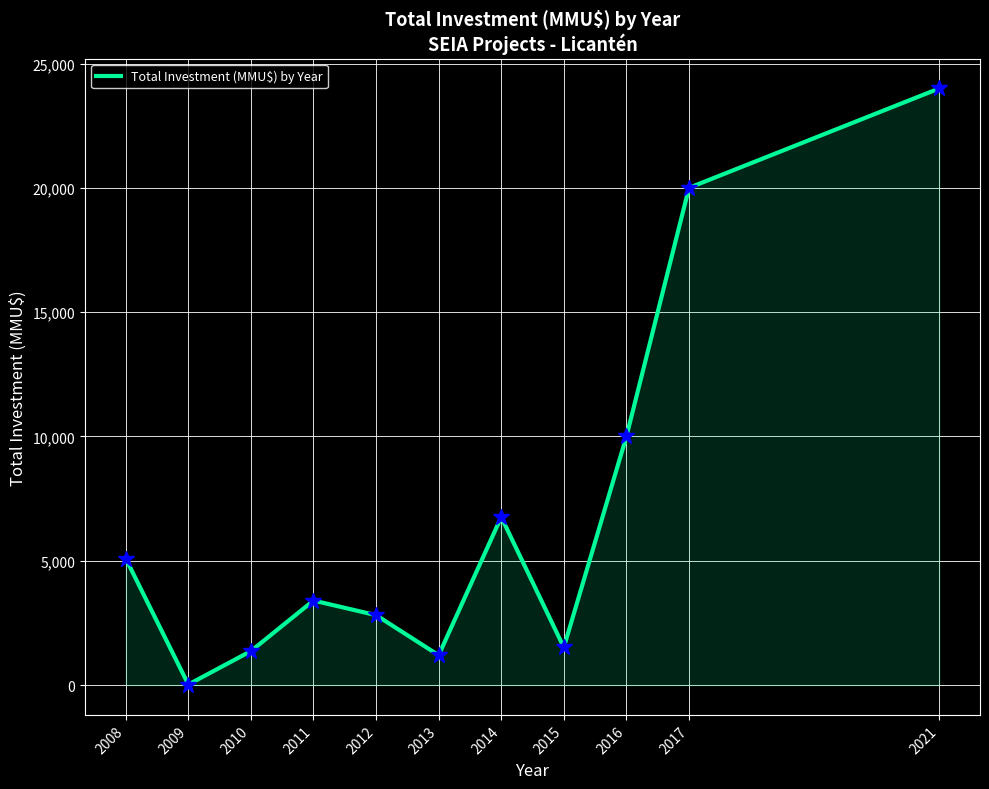

What is the approximate value at 2017?

20000